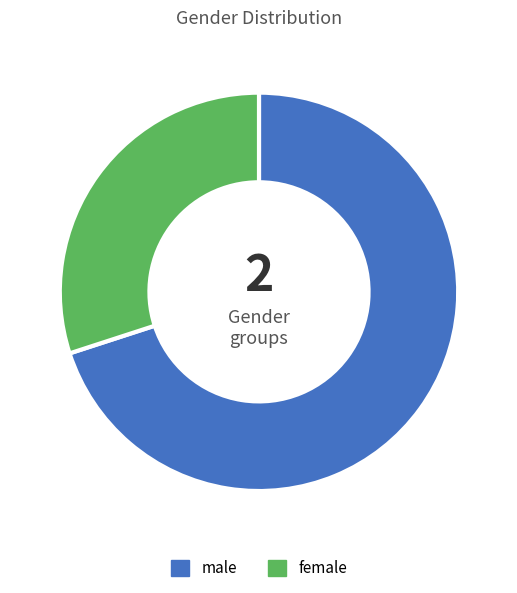

Approximately how many times larger is the value at male compared to female?

2.3